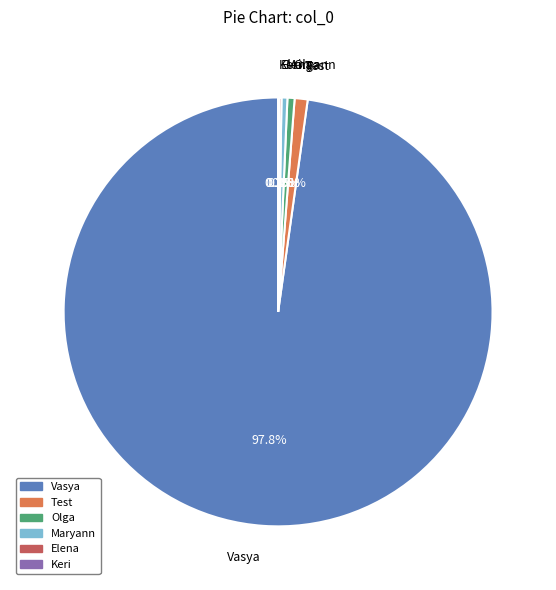

Is the sum of Test and Olga greater than half?

No